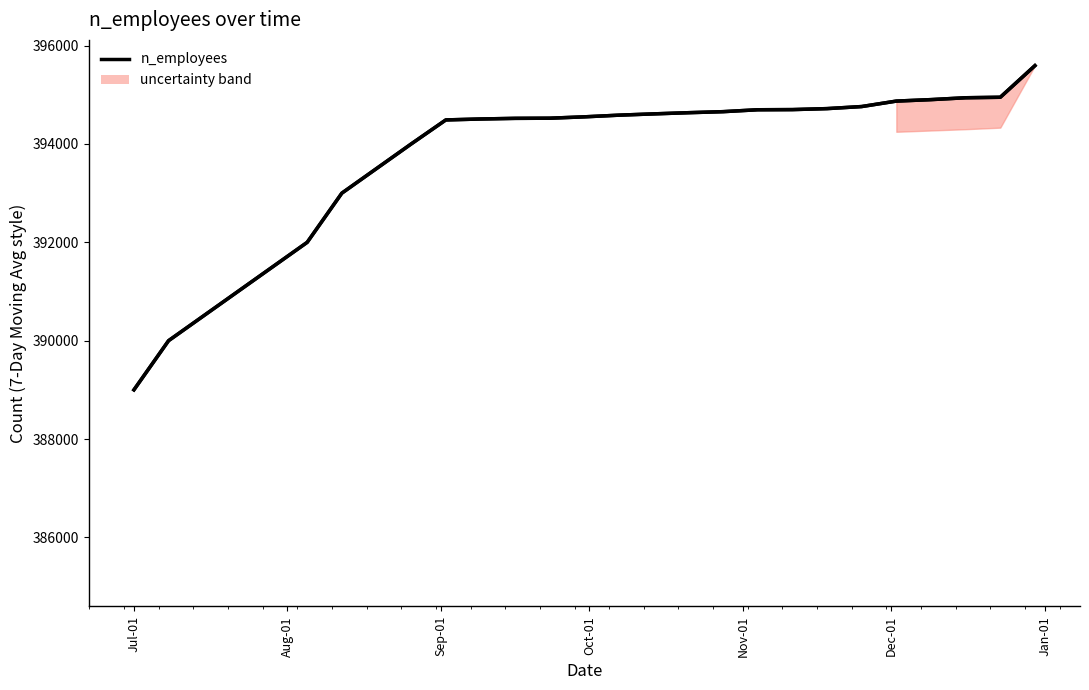

True or false: n_employees and n_companies intersect in this chart.

False